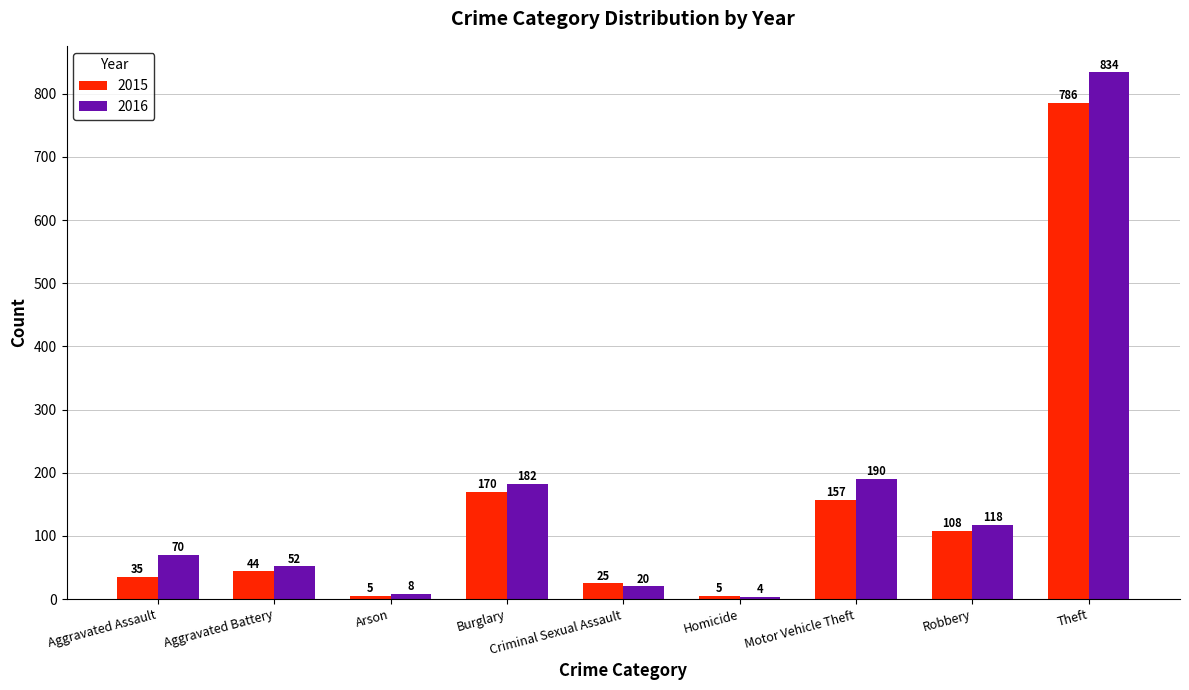

How many distinct data groups are displayed?

2